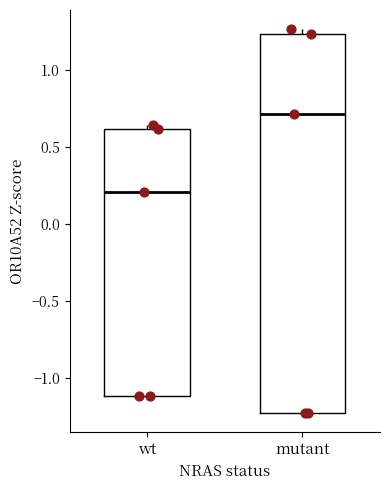

Which box's median line is the highest?

mutant